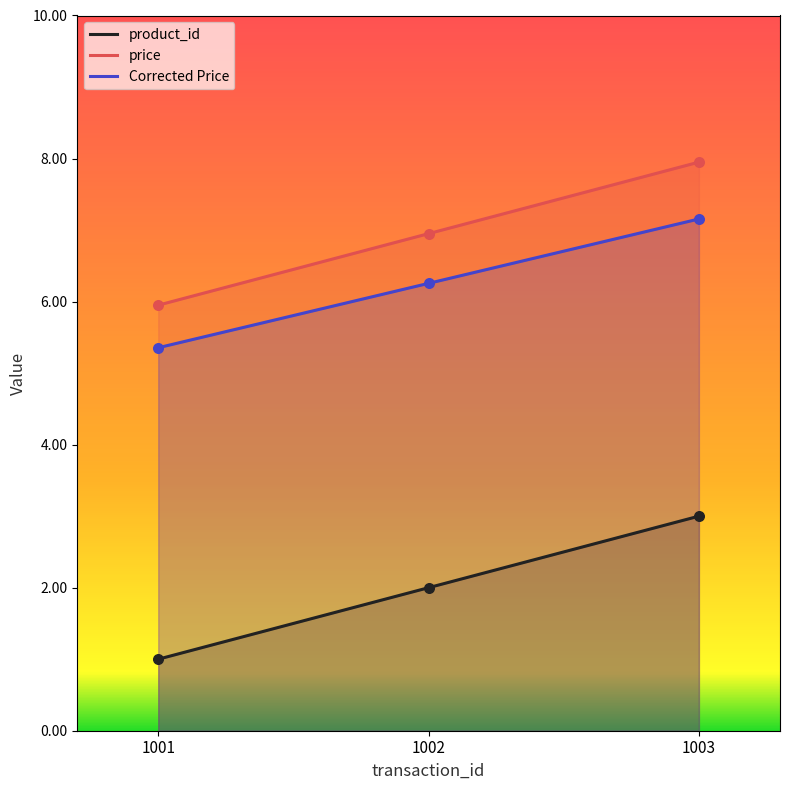

At how many categories does at least one series exceed 1?

3